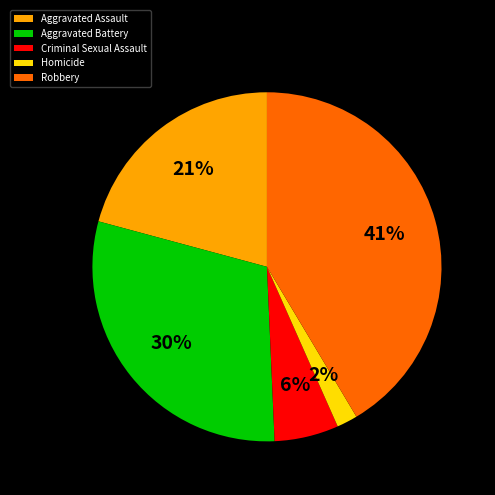

Rank the categories by value from highest to lowest.

Robbery, Aggravated Battery, Aggravated Assault, Criminal Sexual Assault, Homicide